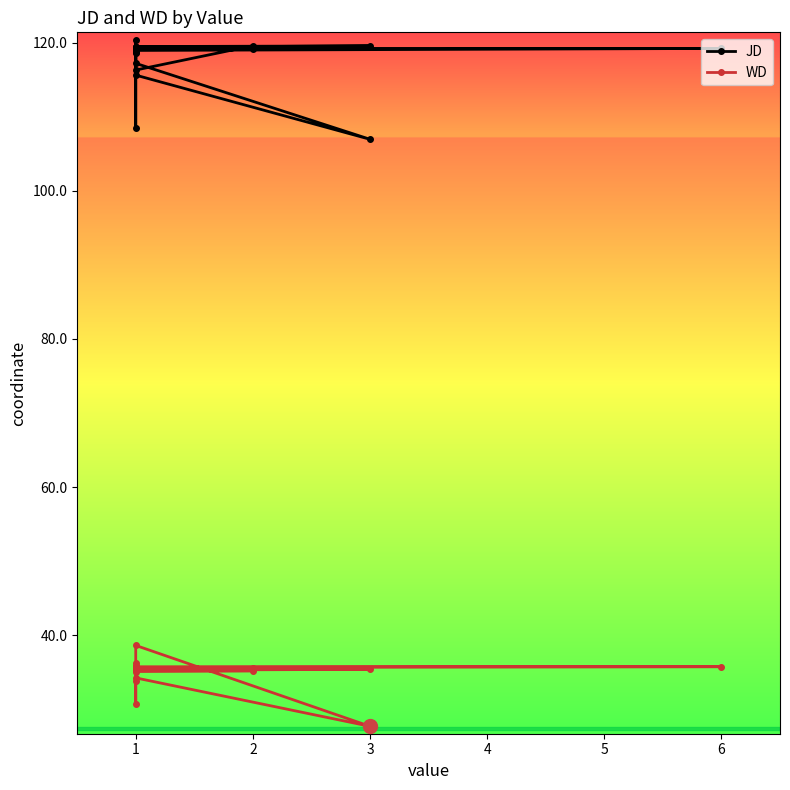

Reading left to right, what are all the values shown in this chart?

JD: 116.3	119.6	119.2	119.4	119.5	119.6	119.4	118.6	117.2	107.0	115.6	118.8	120.4	108.5	118.9	119.2	119.2	119.3	119.5	119.3	119.1
WD: 35.4	35.6	35.2	35.1	35.4	35.4	35.3	33.8	34.2	27.7	38.6	35.6	36.3	30.8	35.7	35.8	35.7	35.6	35.7	35.9	35.8